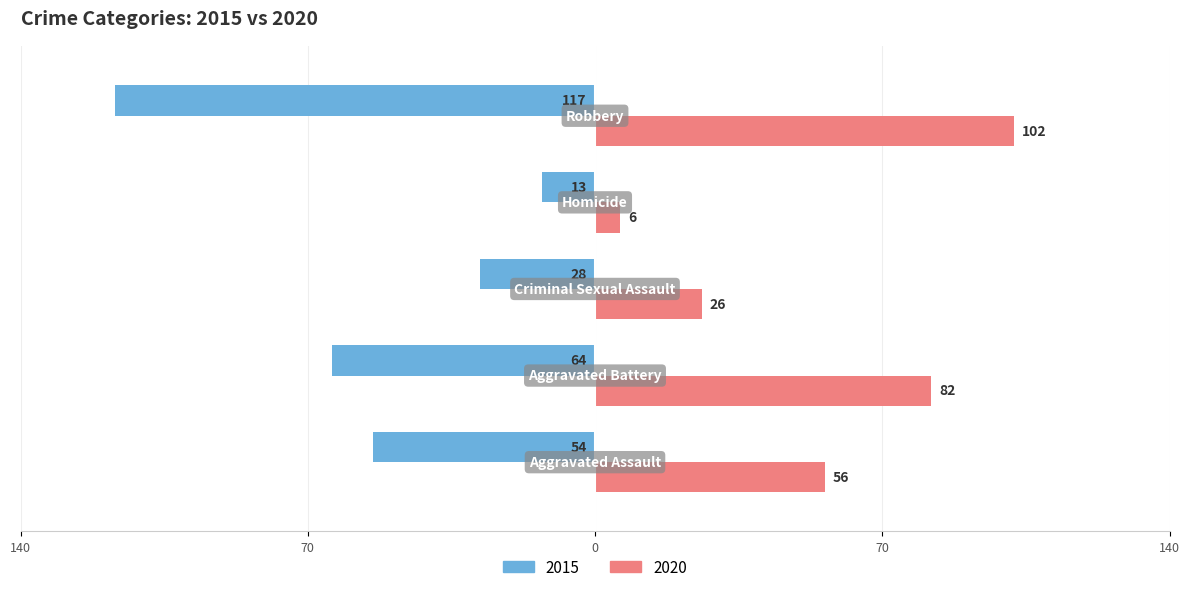

Which series has the widest spread of values?

2015